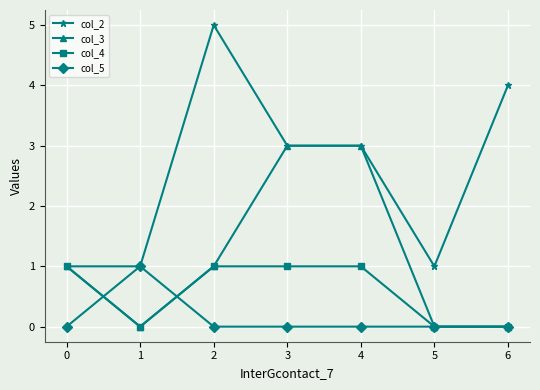

Rank the series by their average value, from lowest to highest.

col_5, col_4, col_3, col_2